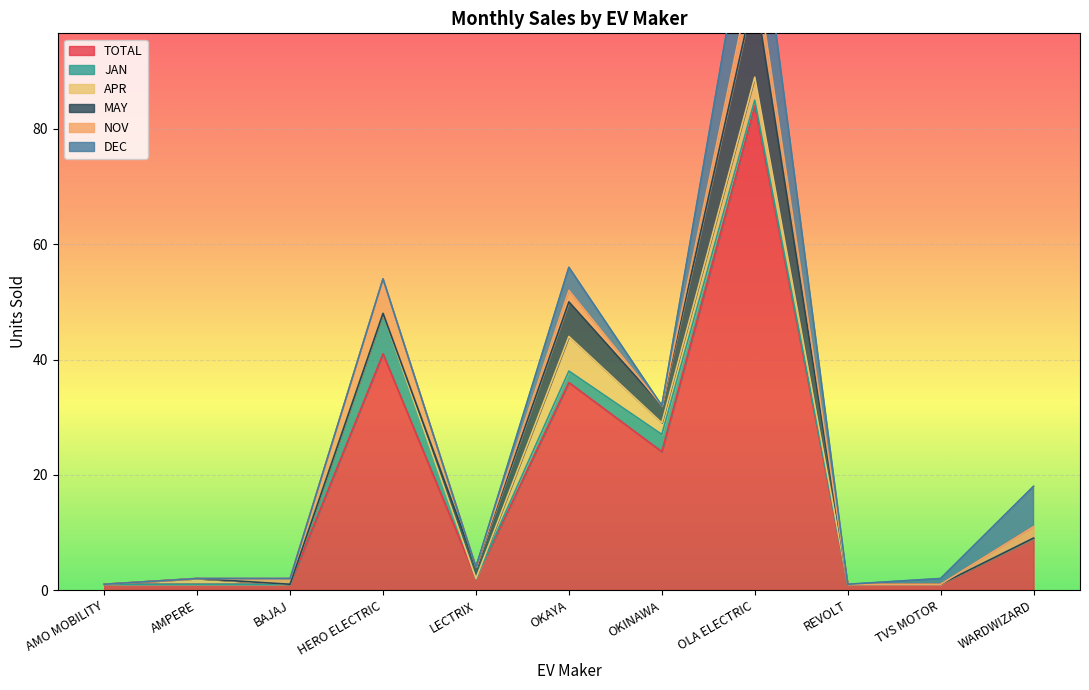

At OKINAWA, list the series in order from smallest to largest.

NOV, DEC, APR, JAN, MAY, TOTAL